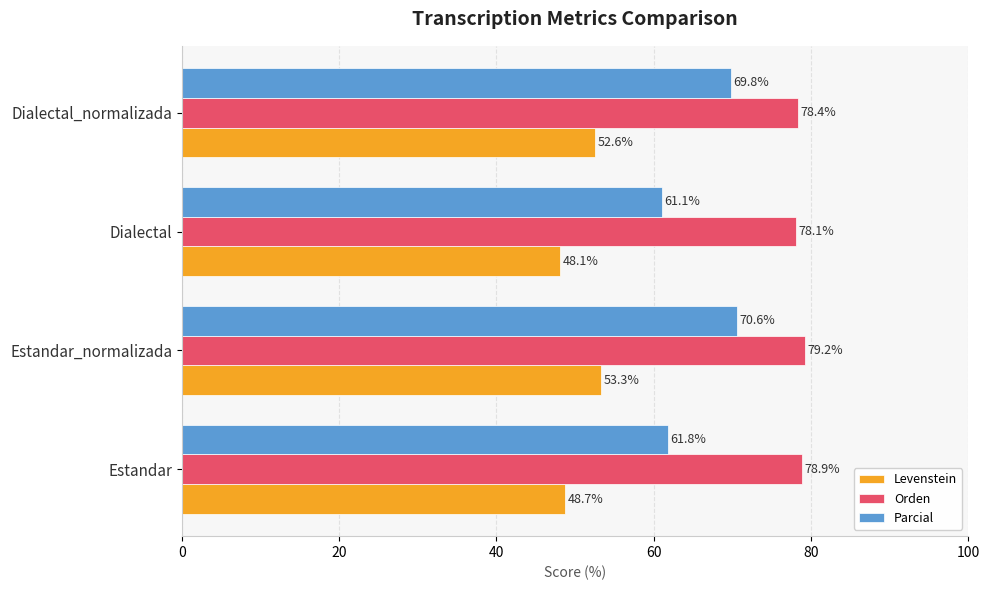

What is the minimum value for Orden?

78.1